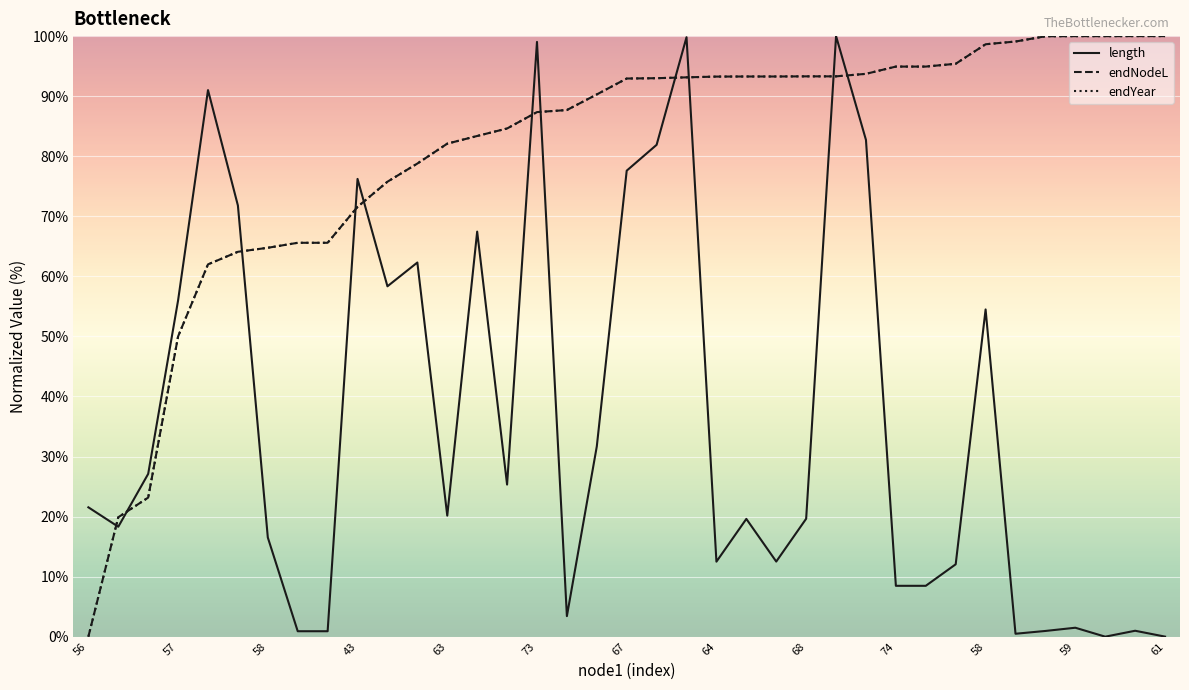

Does the chart display data point markers on the line(s)?

No